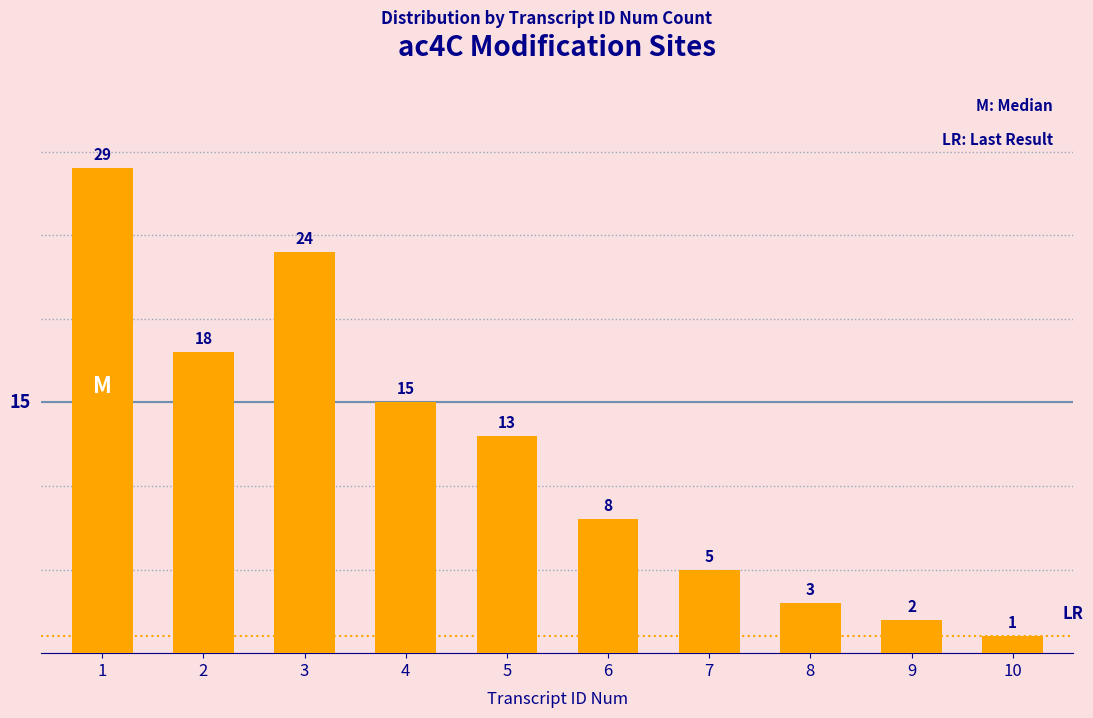

How many values are below 13?

5